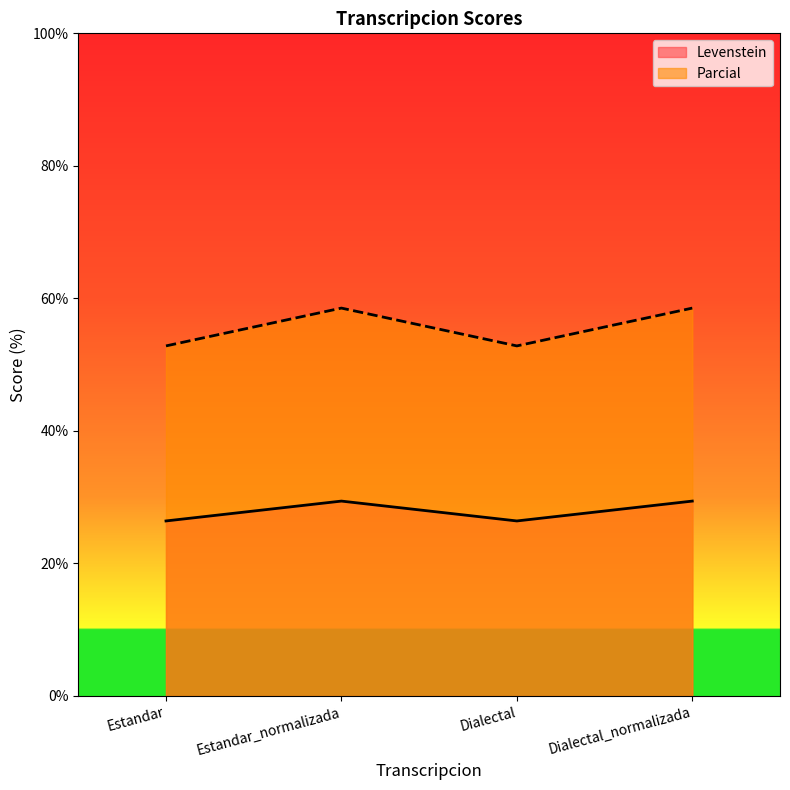

Rank the series by their average value, from lowest to highest.

Levenstein, Parcial